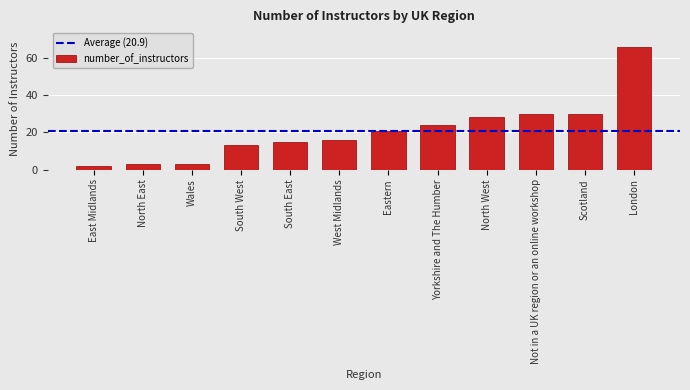

What is the difference between the maximum and minimum values?

64